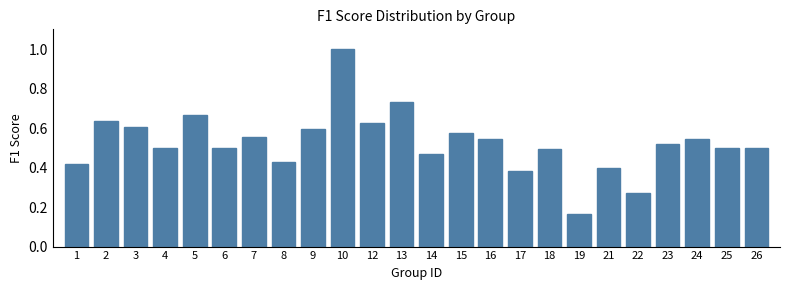

Is it true that the value at 10 is 0.7?

False